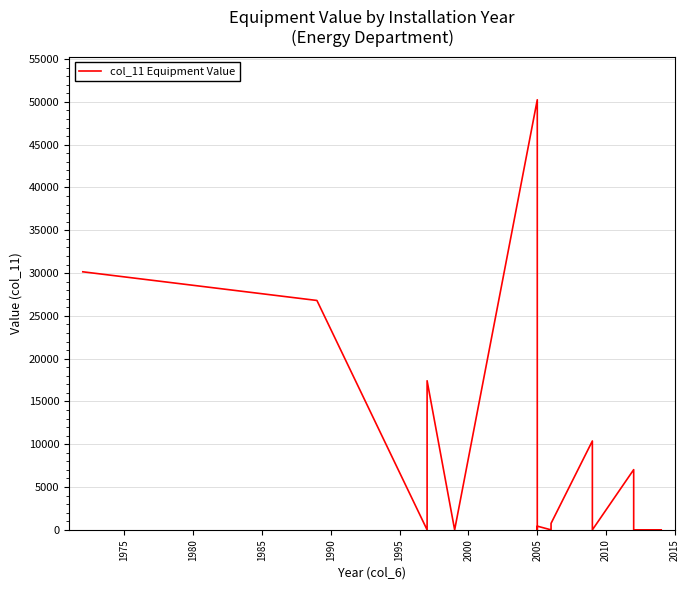

Reading right to left, extract all data points from this chart.

0	0	0	0	0	0	7035	0	10385	756	0	432	0	810	50250	0	17420	0	26800	30150